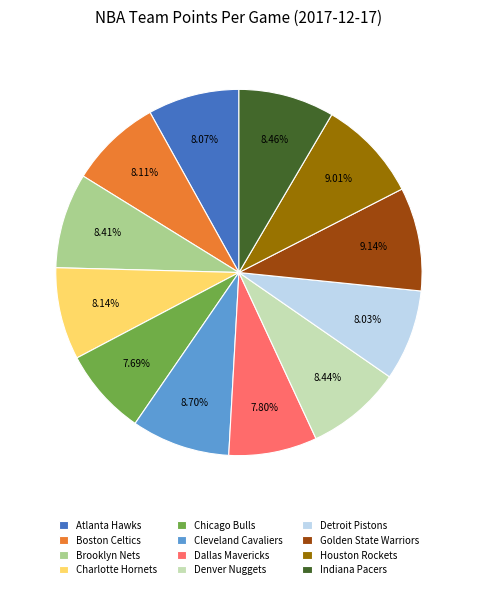

To the nearest percent, what percentage of the pie is Charlotte Hornets?

8%